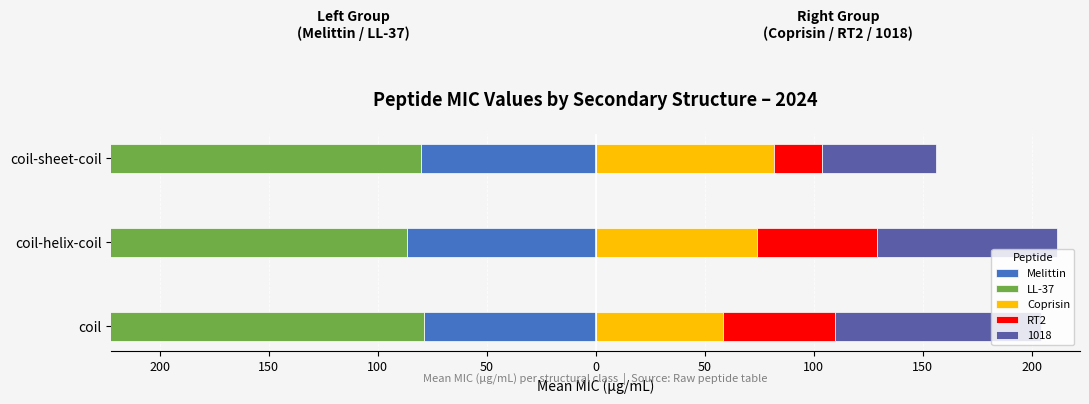

Is the value of RT2 at coil greater than the value of Coprisin at coil-sheet-coil?

No